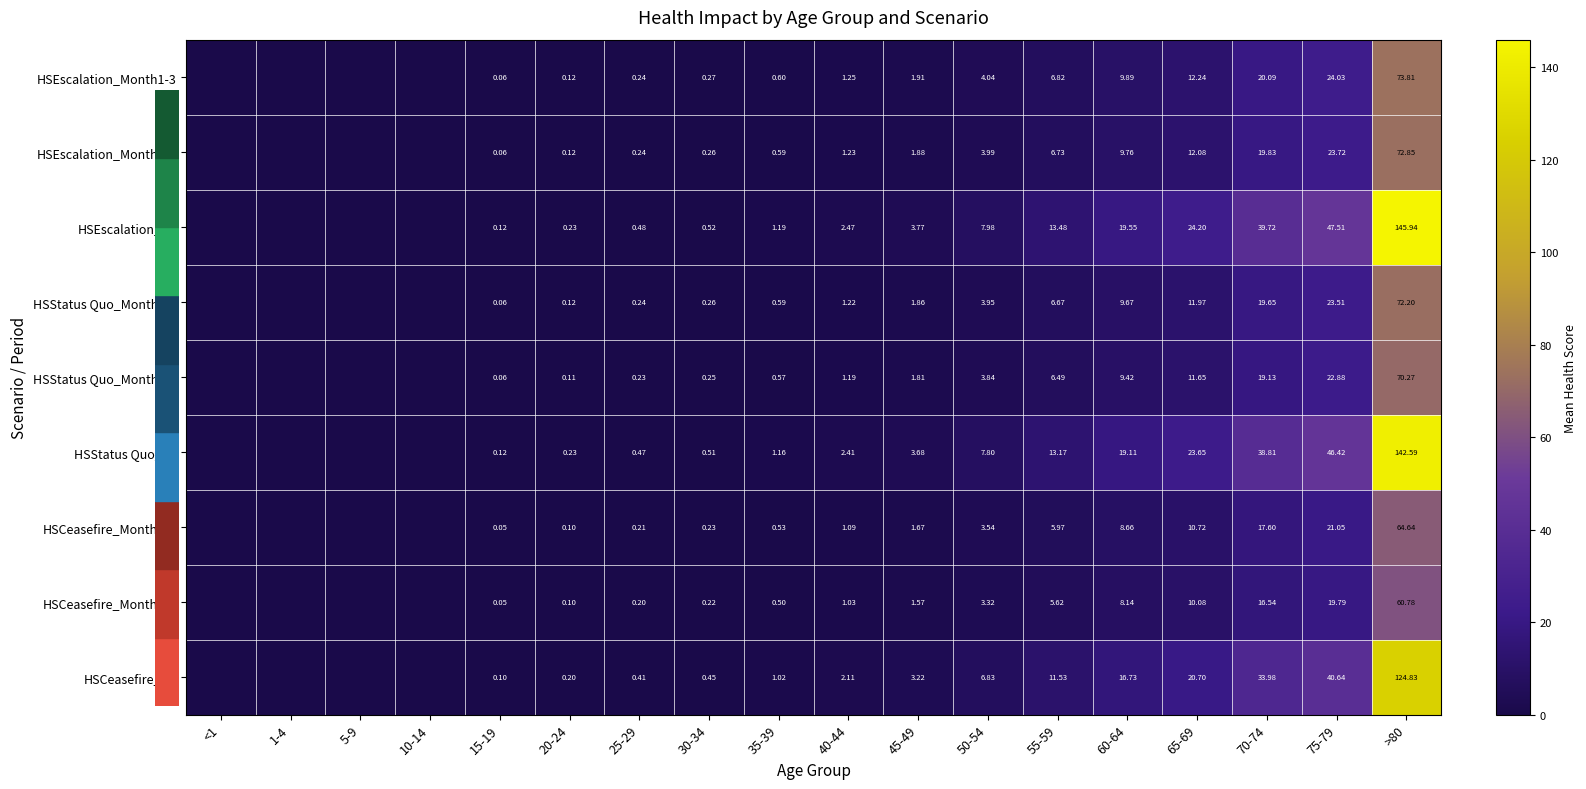

Which category has the highest value across all series?

>80